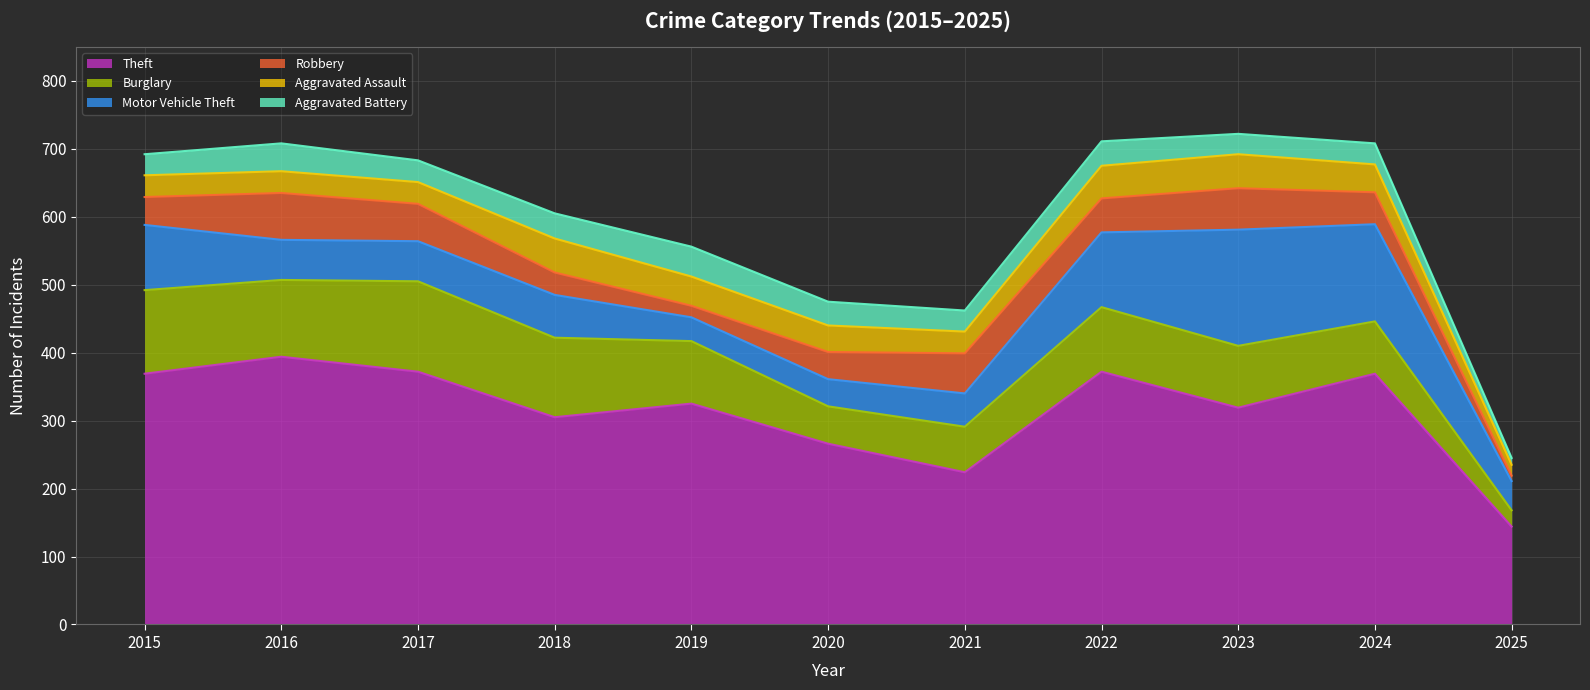

Which series has the largest total across all categories?

Theft